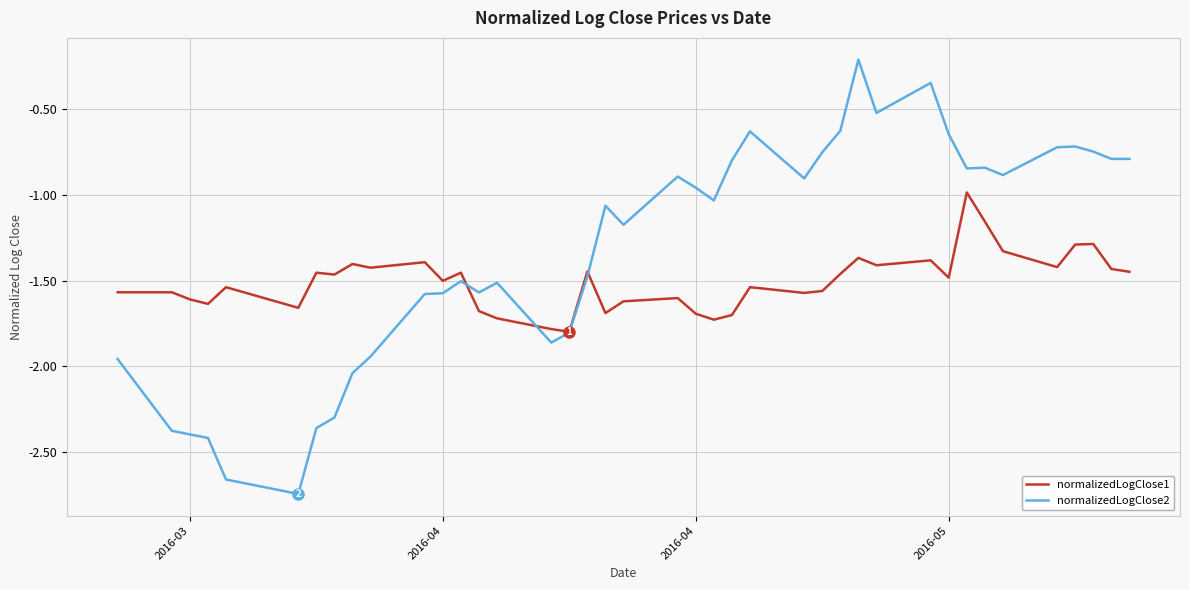

Which series has the largest total across all categories?

normalizedLogClose2